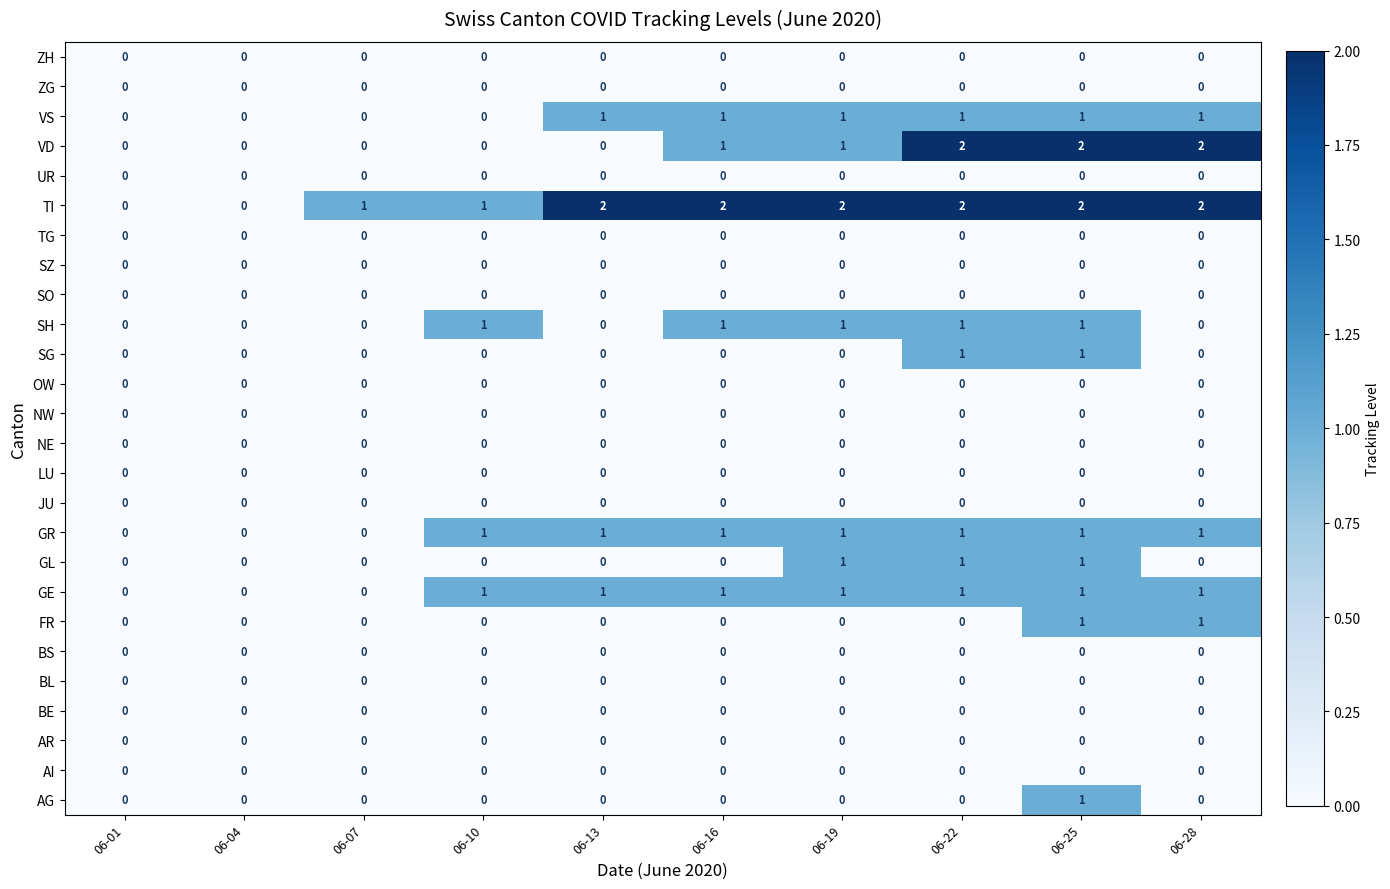

Count the number of categories in the chart.

10